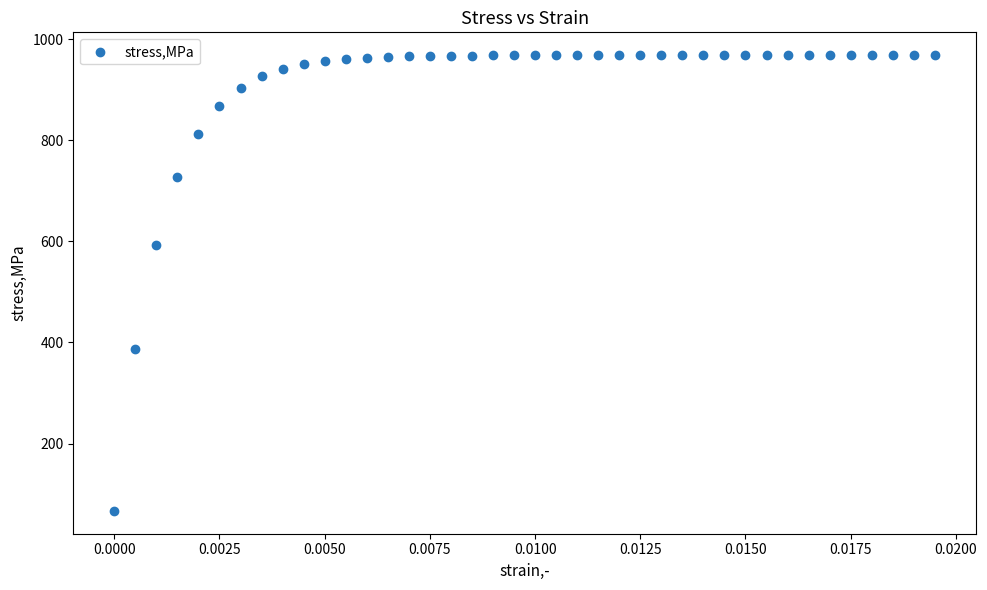

What Y value in the scatter plot is closest to 517?

593.4